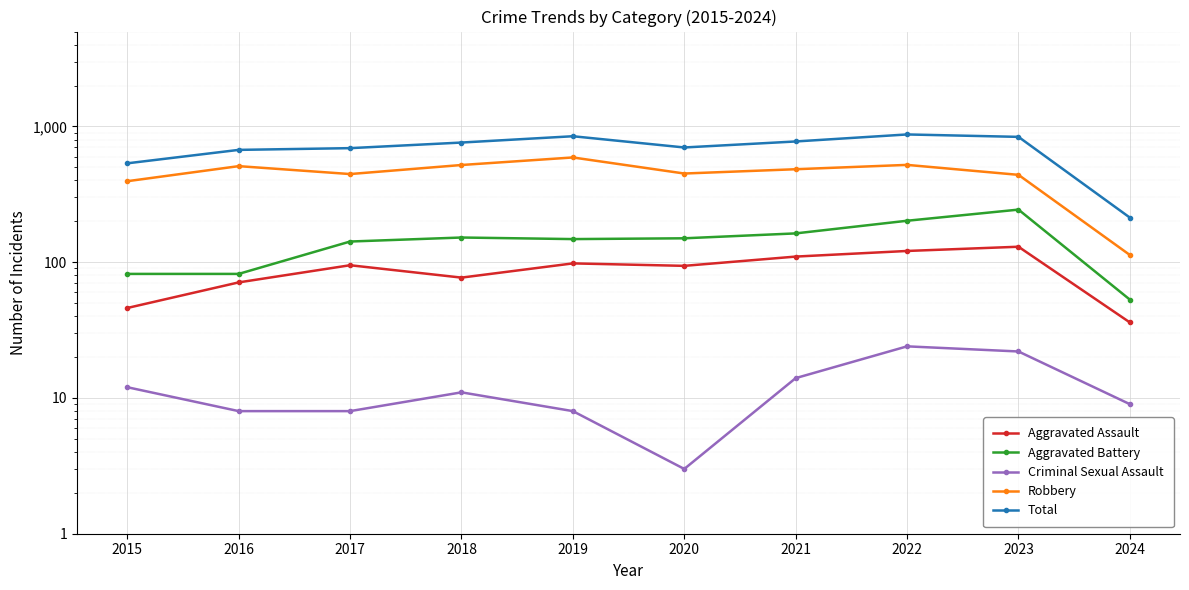

Reading right to left, list all the values displayed in this chart.

Aggravated Assault: 36	130	121	110	94	98	77	95	71	46
Aggravated Battery: 53	244	202	163	150	148	152	142	82	82
Criminal Sexual Assault: 9	22	24	14	3	8	11	8	8	12
Robbery: 113	440	521	484	450	591	520	446	510	395
Total: 213	838	873	775	700	847	761	692	672	535